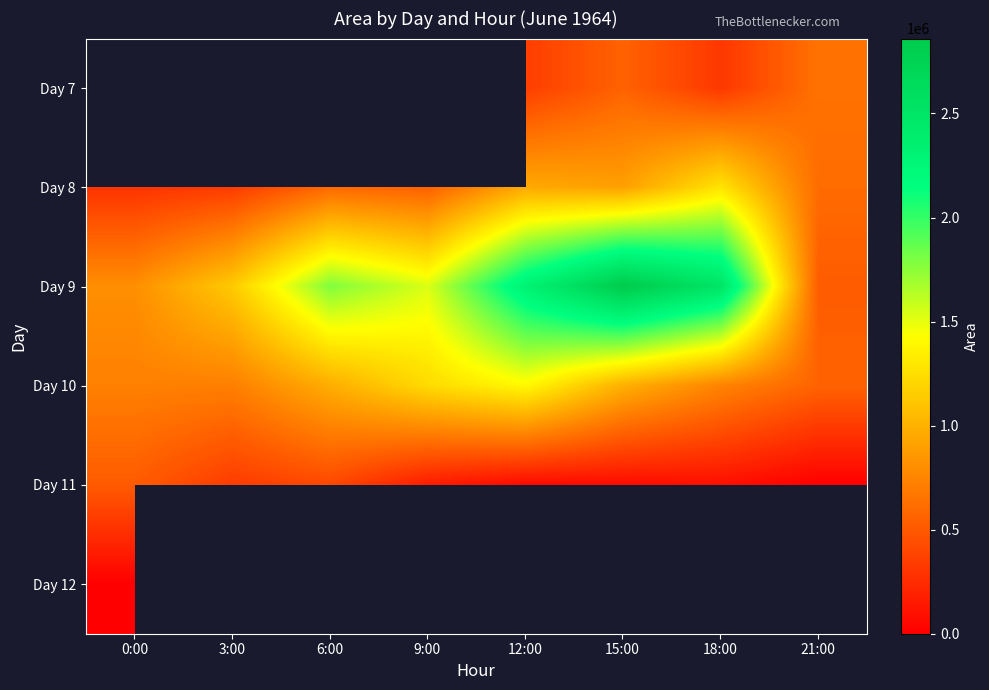

At 15:00, list the series in order from largest to smallest.

Day 9, Day 10, Day 11, Day 12, Day 8, Day 7